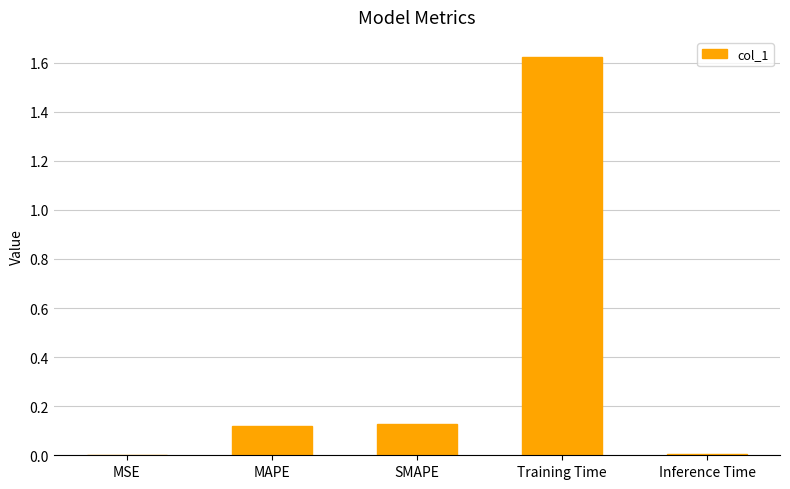

What is the sum of all values?

1.9